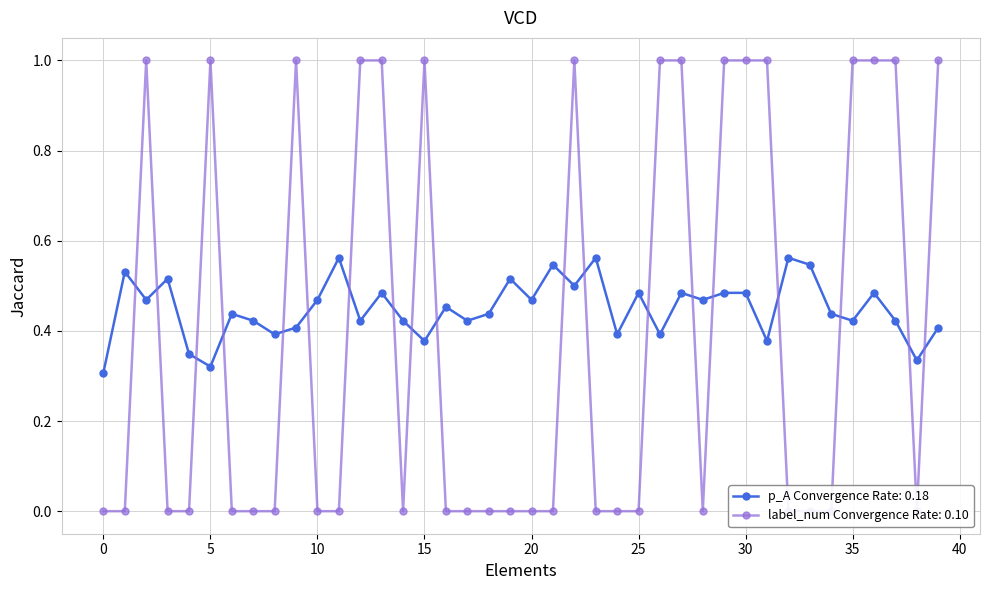

What is the total value across all series at 6?

0.4